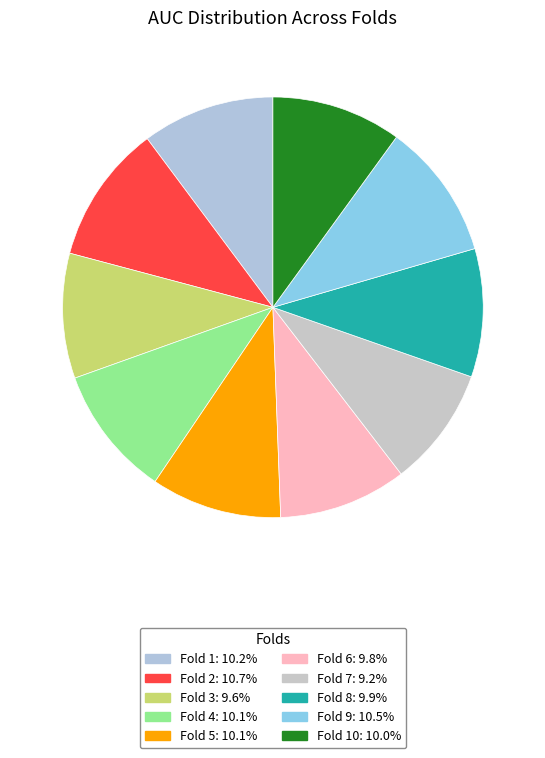

How many slices are in this pie chart?

10